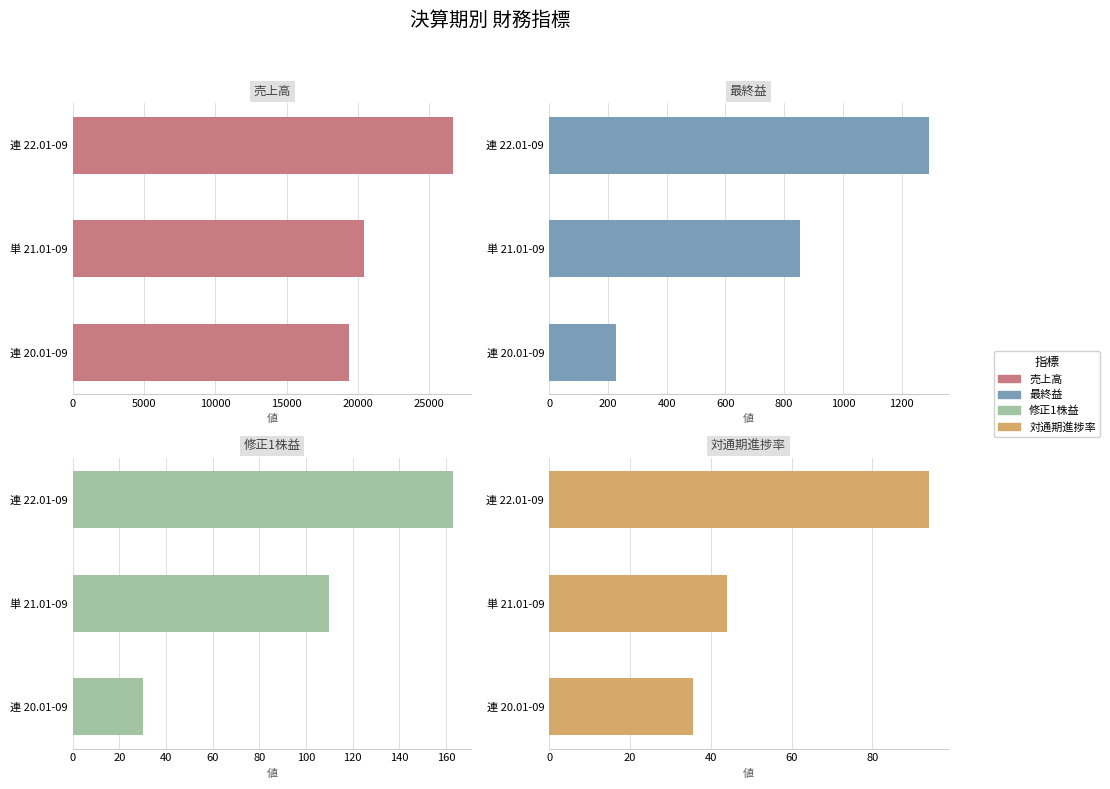

How many bars are there in total?

12